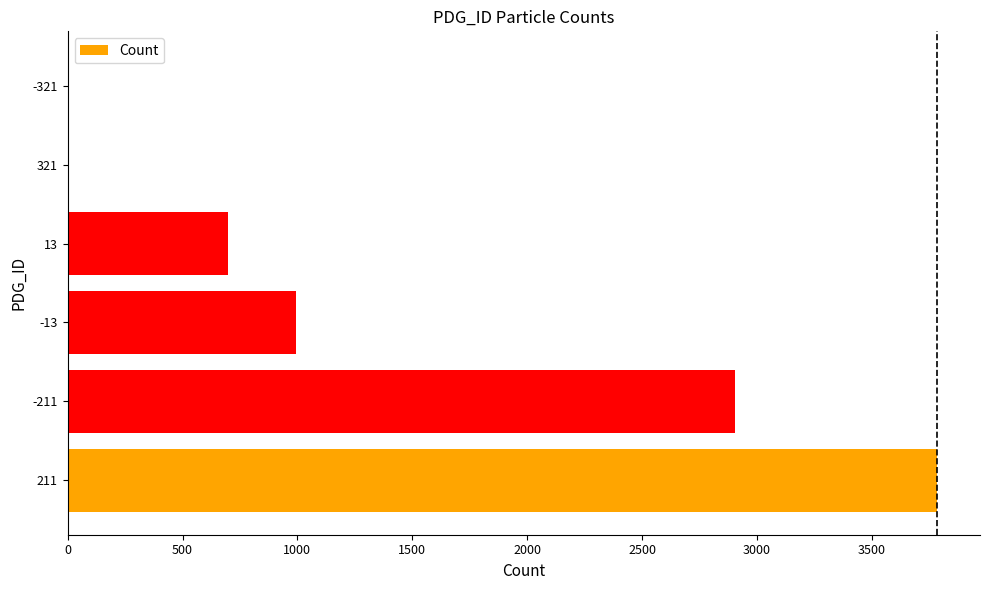

Where is the data nearest to the value 1891?

-13